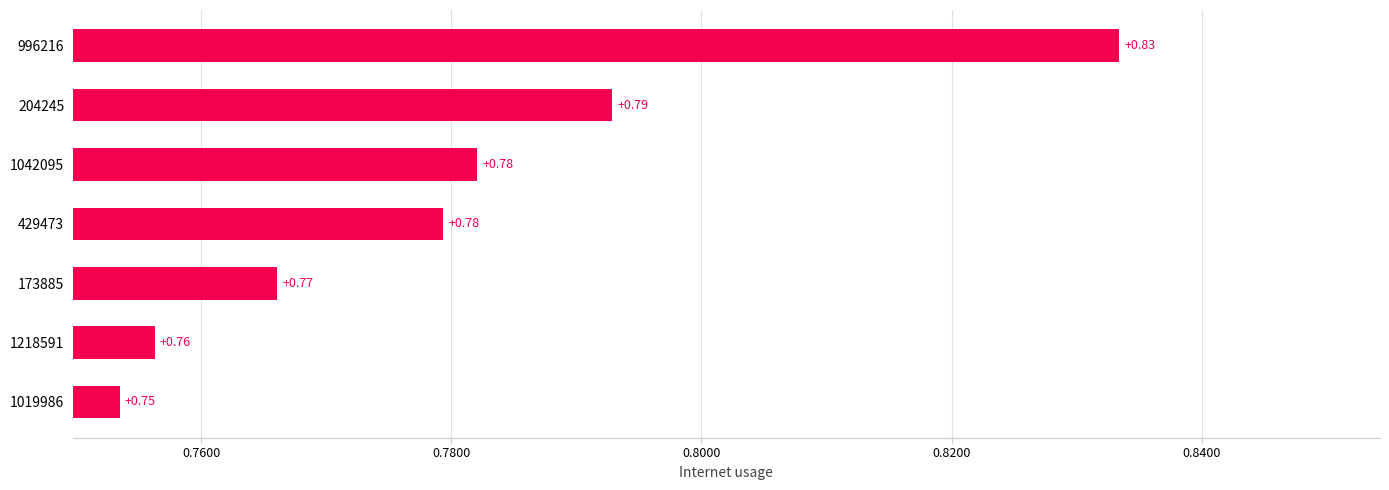

What is the sum of the values at 1042095 and 996216?

1.6